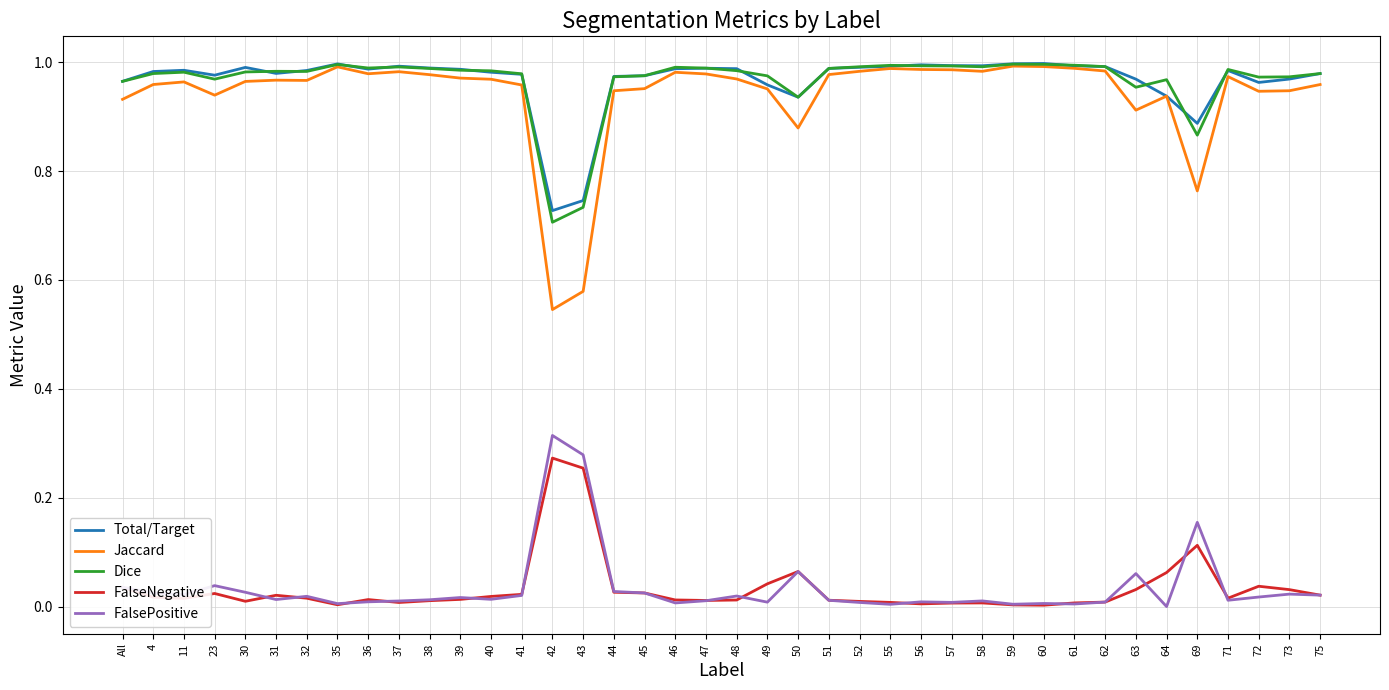

What is the total value across all series at 43?

2.6